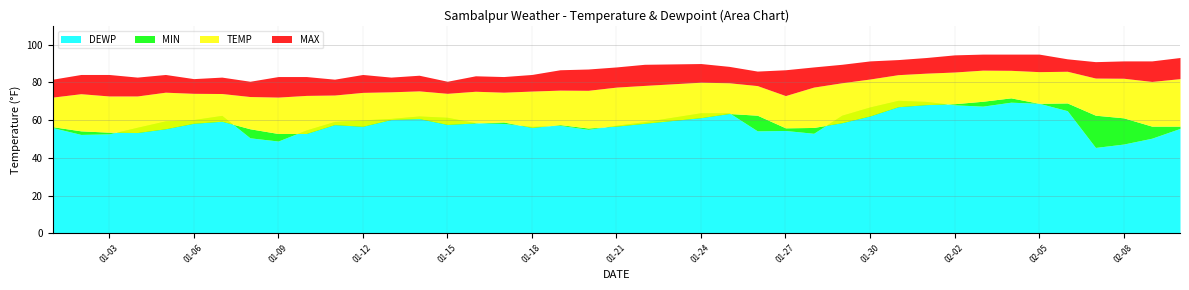

True or false: TEMP and MIN intersect in this chart.

False